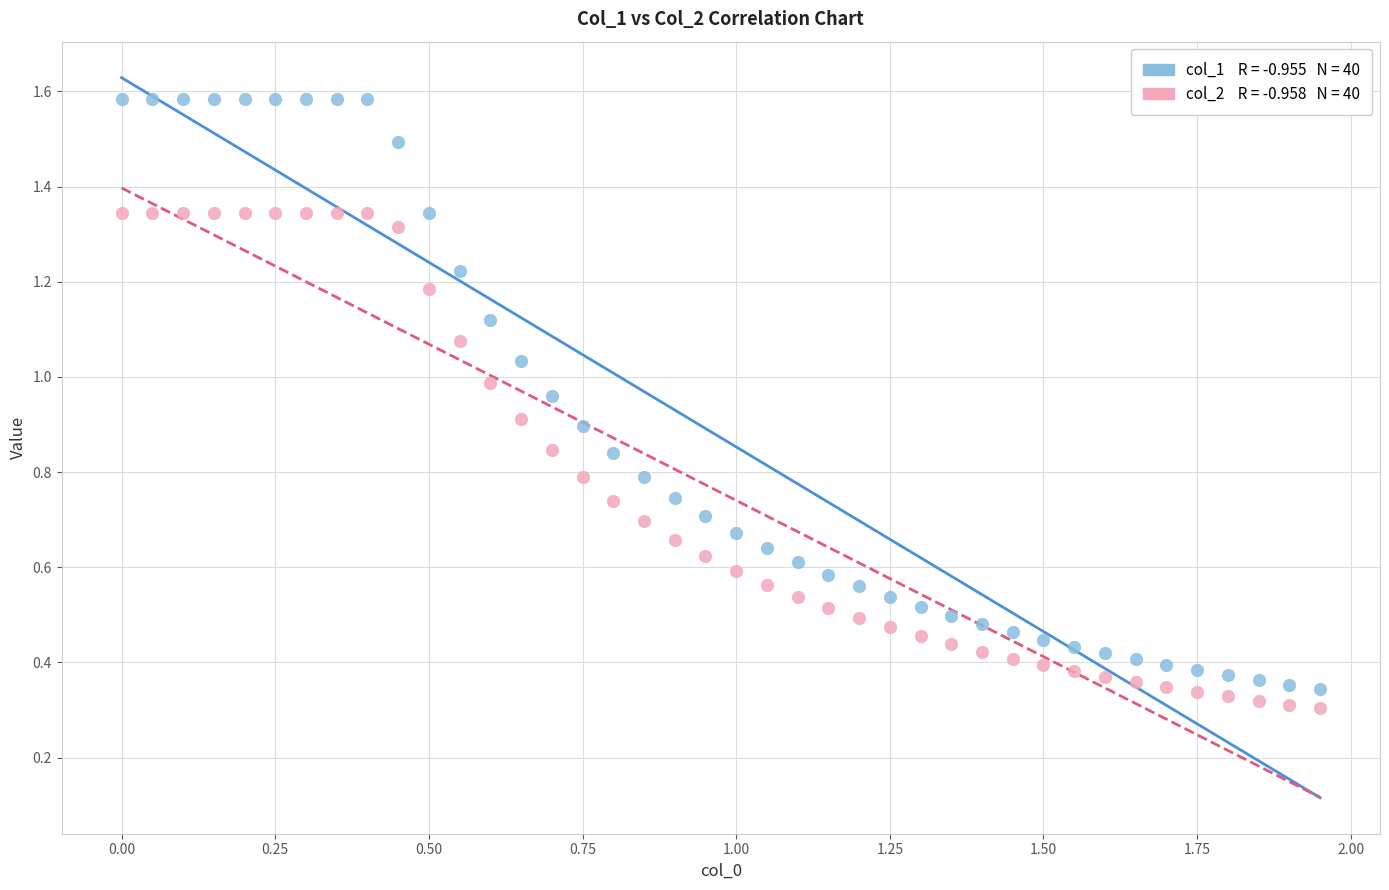

Across all data points, what is the range of X values (max minus min)?

1.9